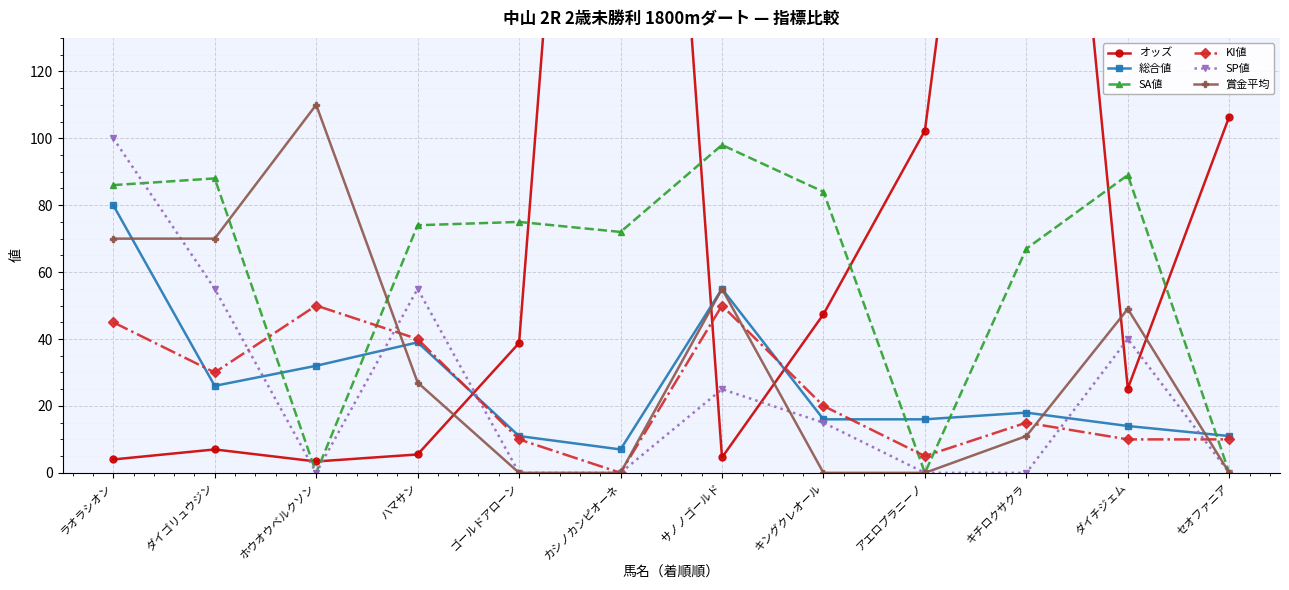

How many times do SP値 and 賞金平均 cross each other?

3